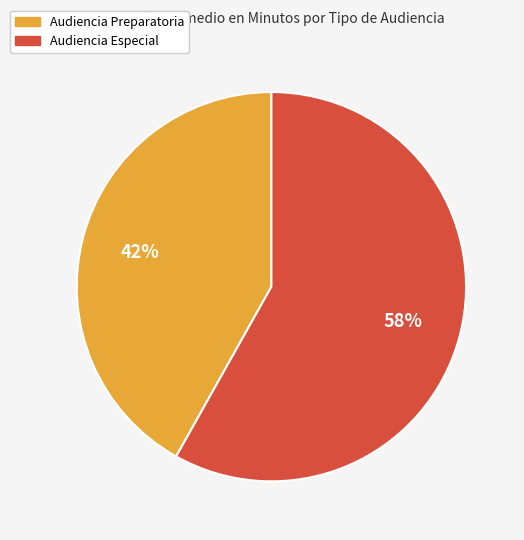

Does Audiencia Preparatoria represent more than half of the total?

No